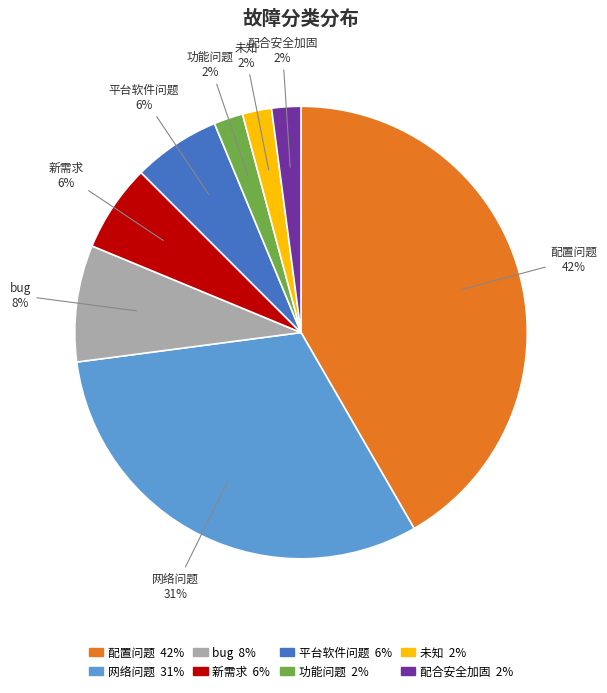

True or false: bug accounts for 8% of the total.

True